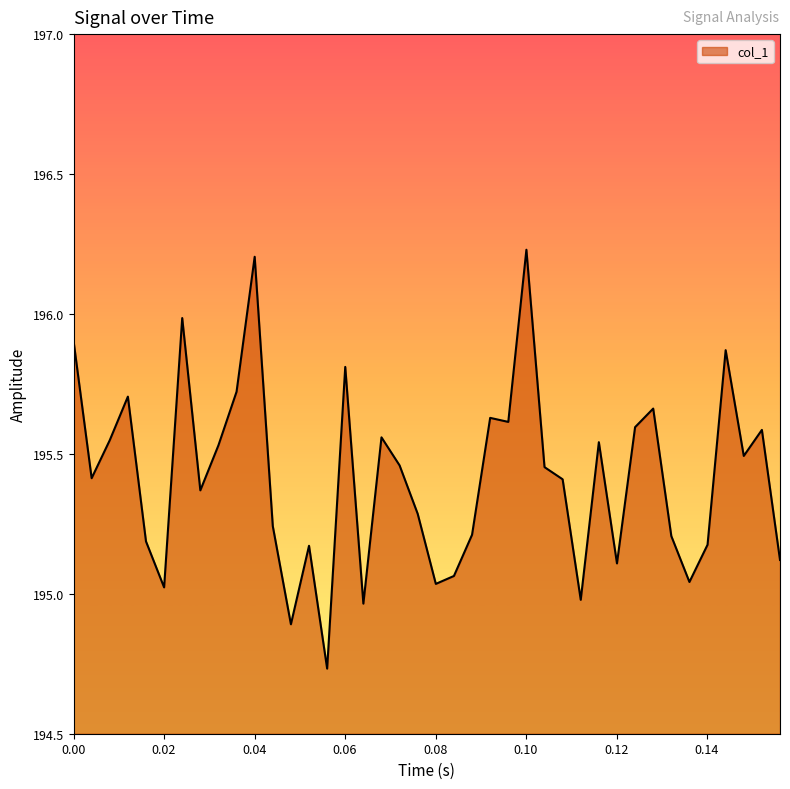

How many values are below 195?

4